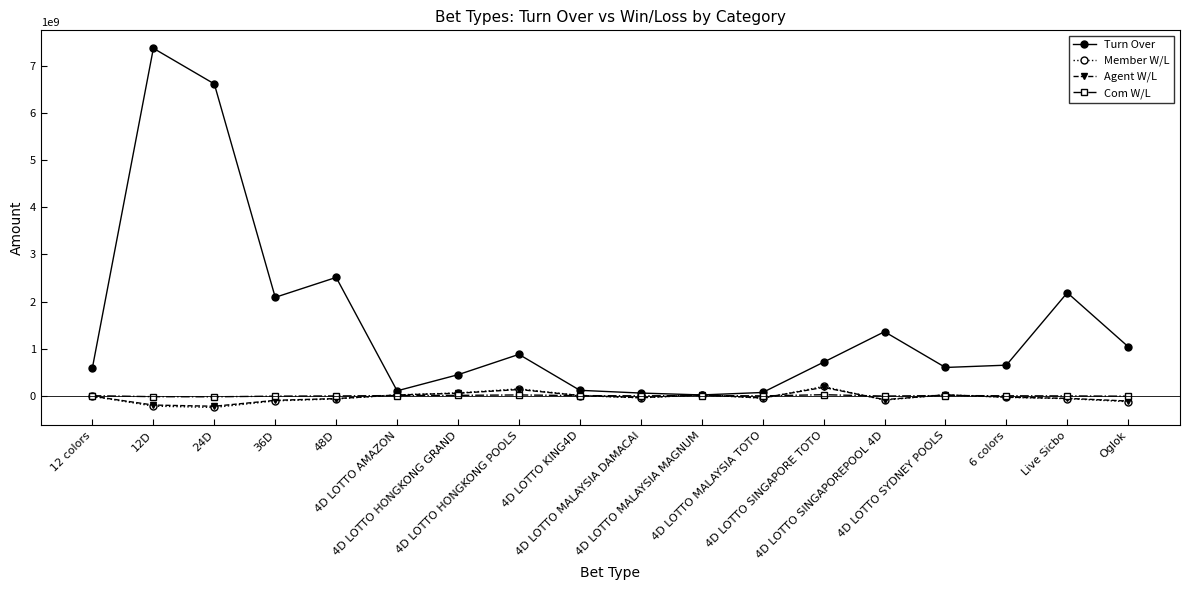

At how many categories does at least one series exceed 2691420390?

2